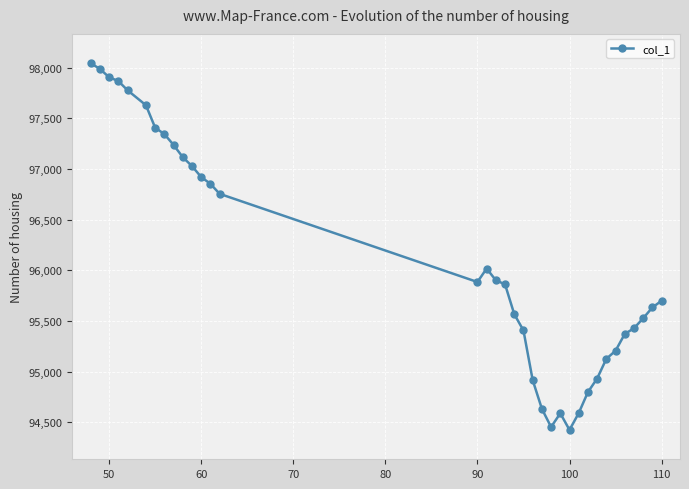

True or false: there are more than 0 points higher than both neighbors.

True